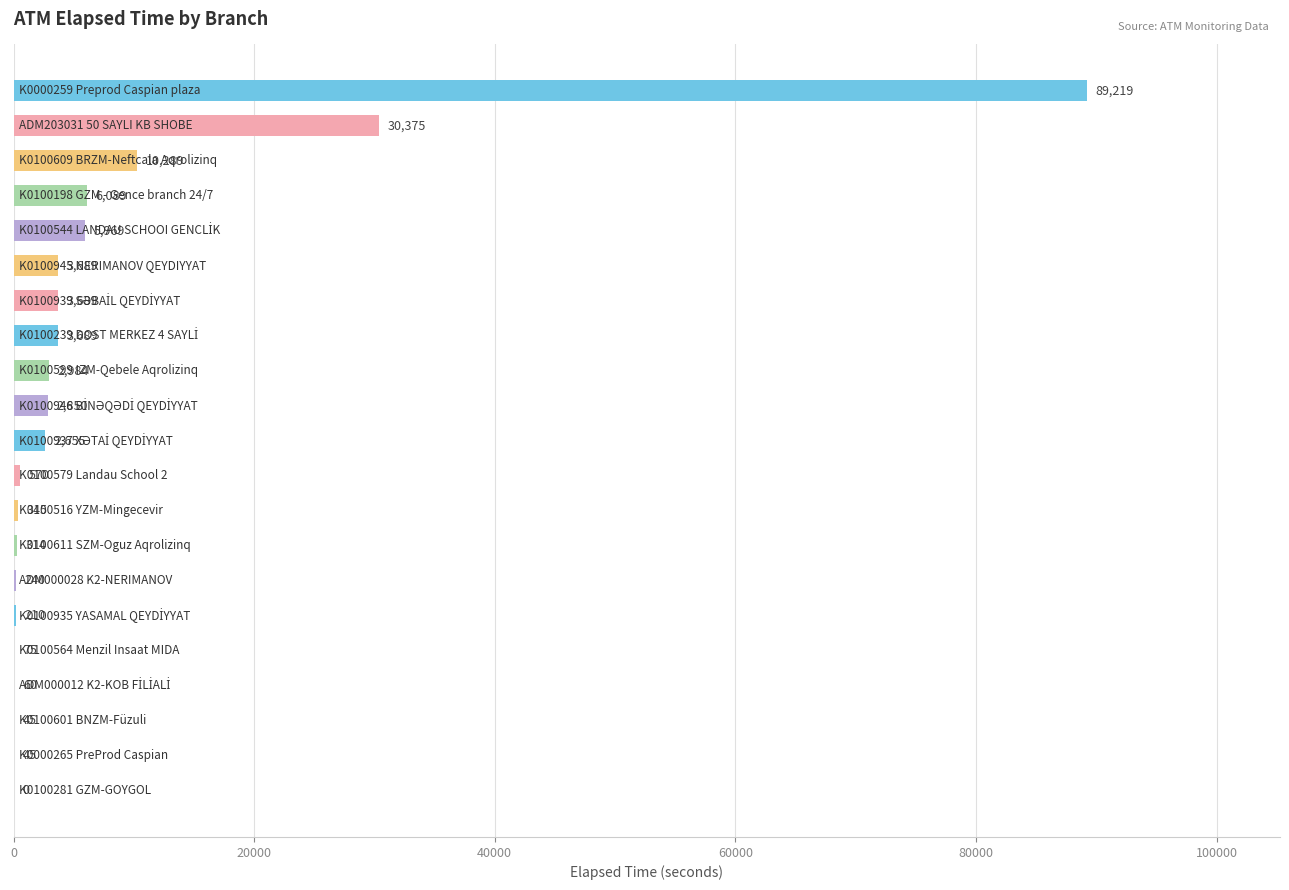

What is the sum of all values?

163401